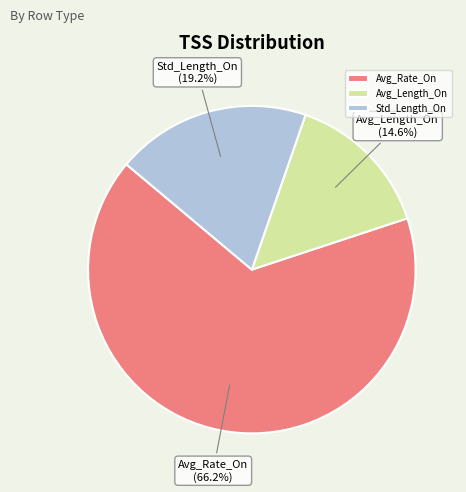

What percentage is the Avg_Rate_On slice, to the nearest percent?

66%